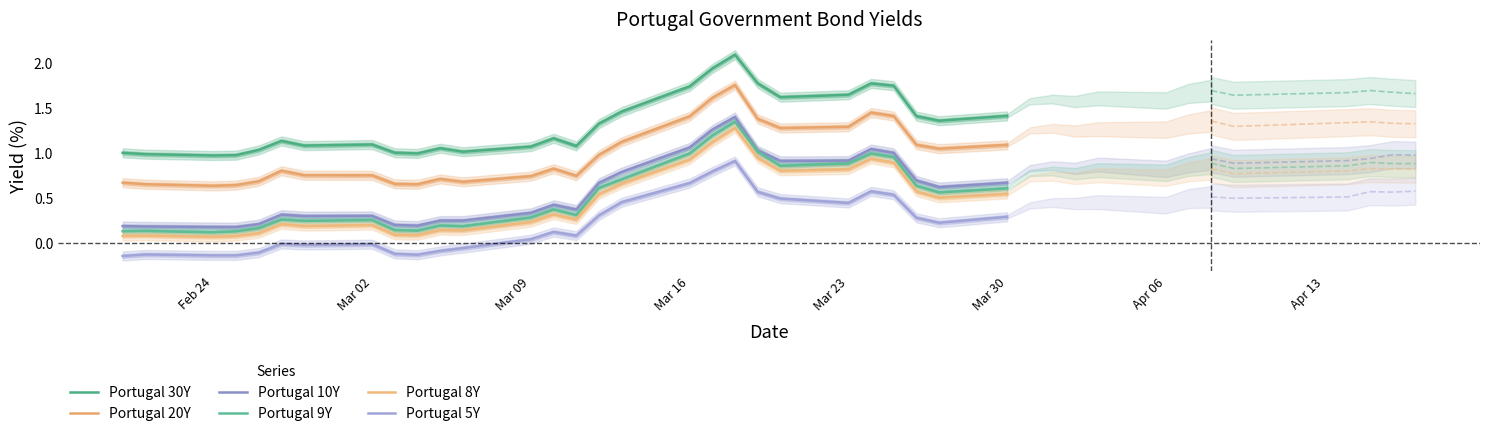

What position from the right is Mar 23?

24